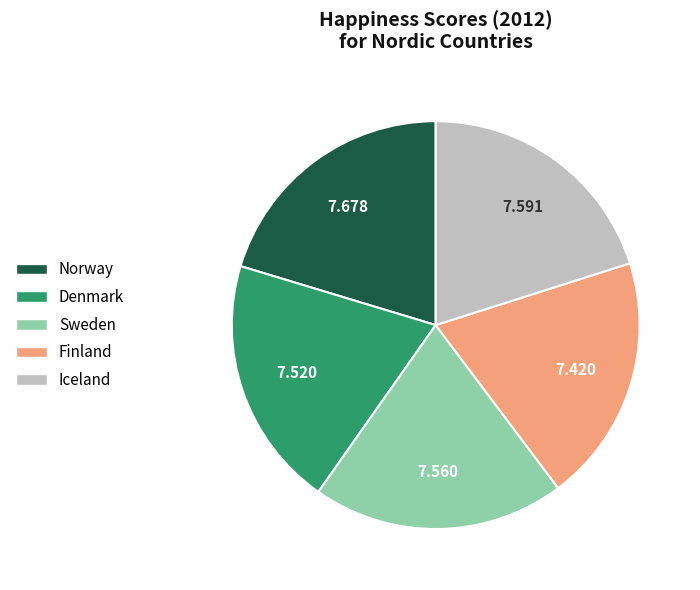

Do Iceland and Sweden together represent more than half of the pie?

No